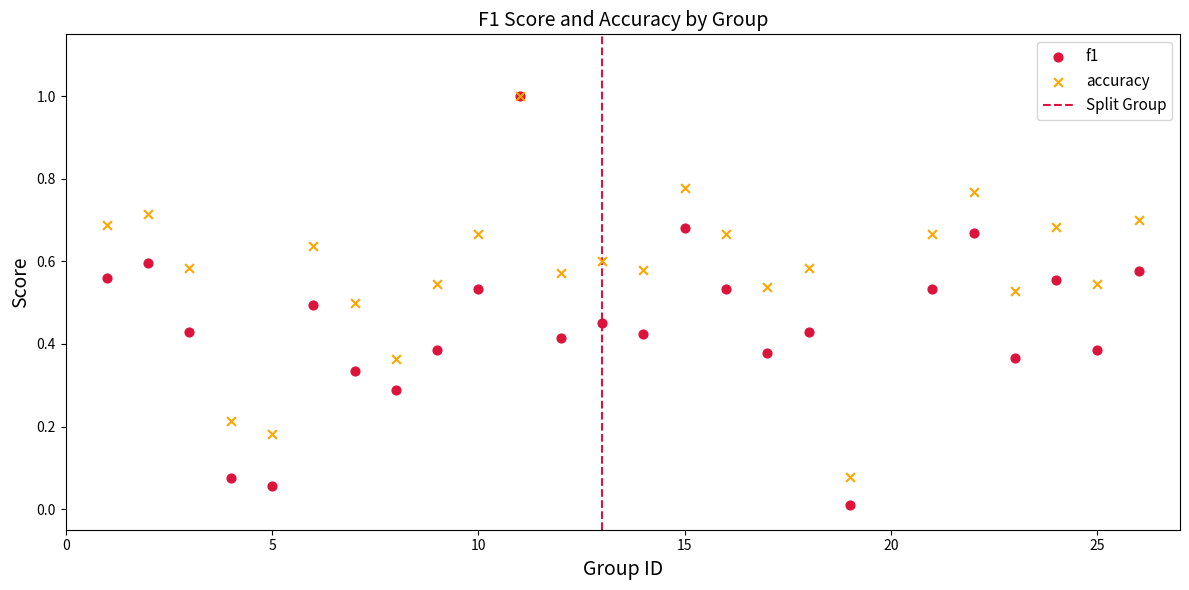

Which series contains the lowest Y value?

f1